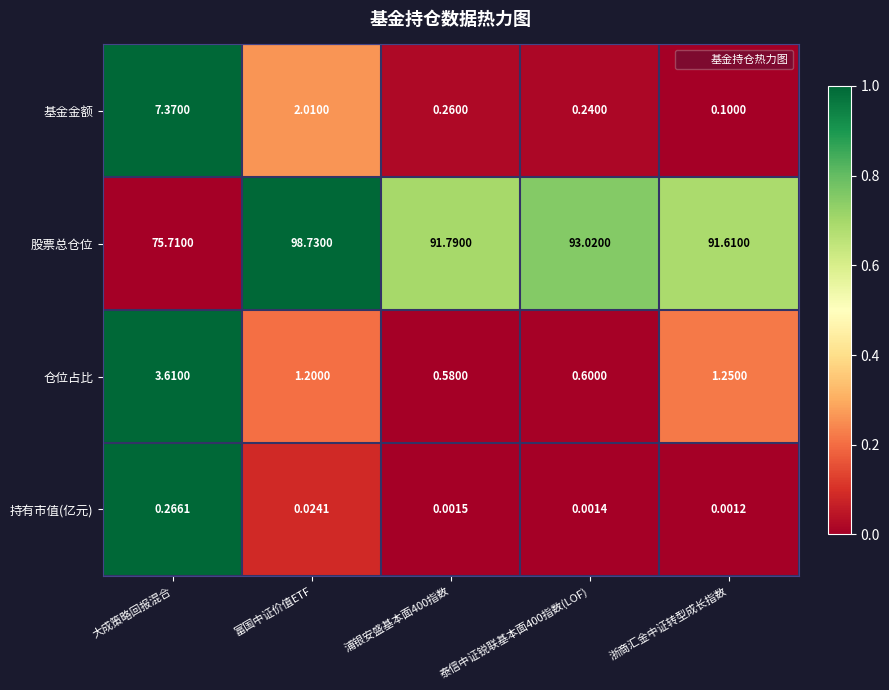

Between 大成策略回报混合 and 富国中证价值ETF, which series saw the biggest shift?

股票总仓位